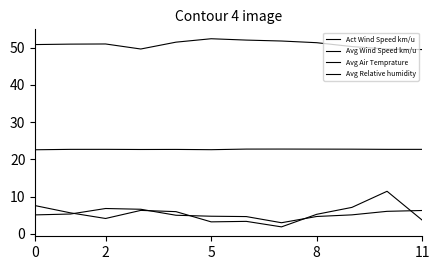

What is the difference between the maximum and second lowest values in the Avg Air Temprature series?

0.2